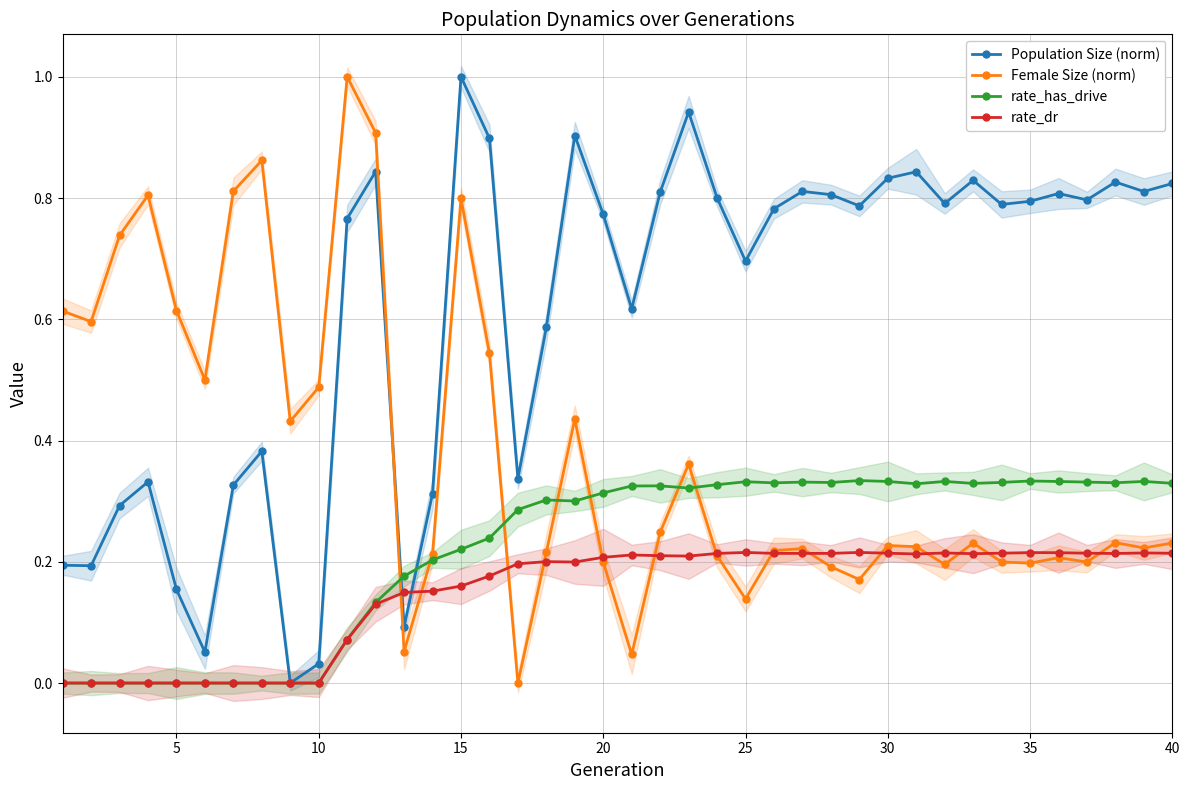

True or false: Population Size (norm) has more than 1 points higher than both neighbors.

True